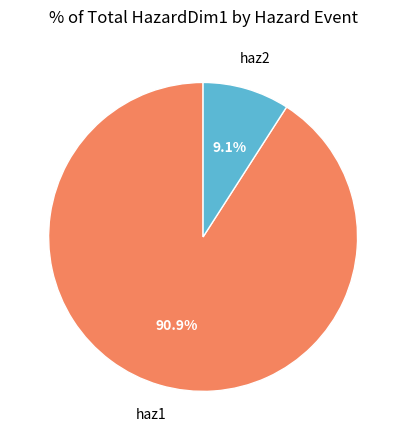

To the nearest percent, what portion does haz1 represent?

91%